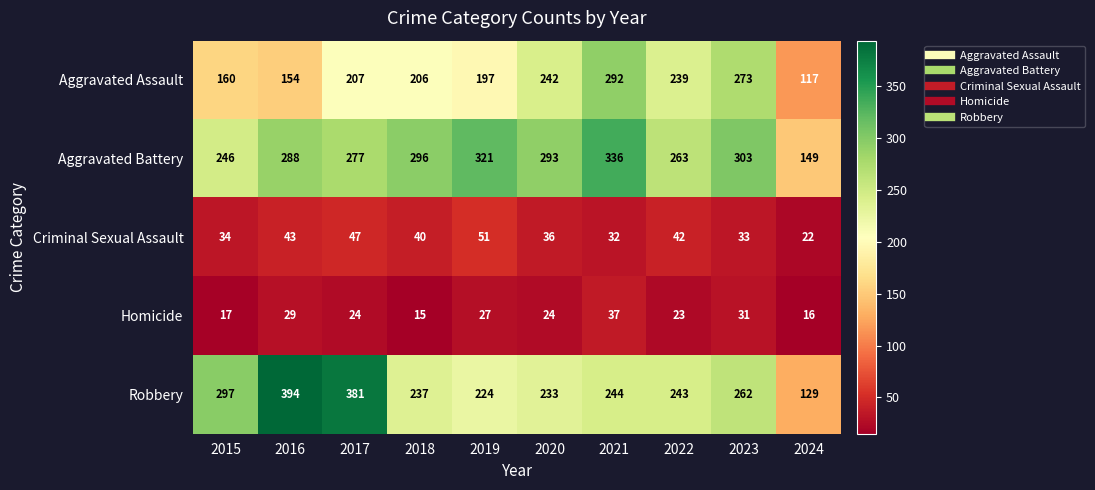

What is the difference between the second highest and second lowest values in the Aggravated Battery series?

75